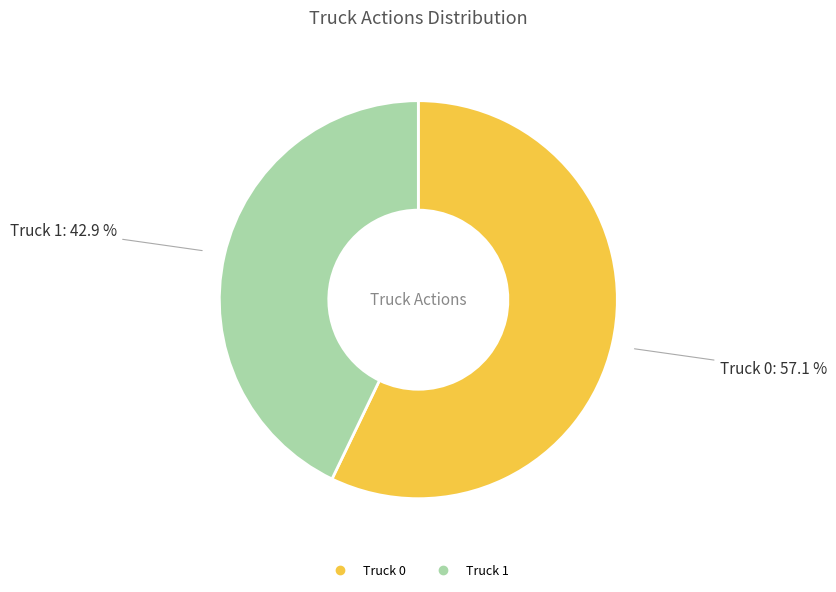

How many segments does this pie chart have?

2